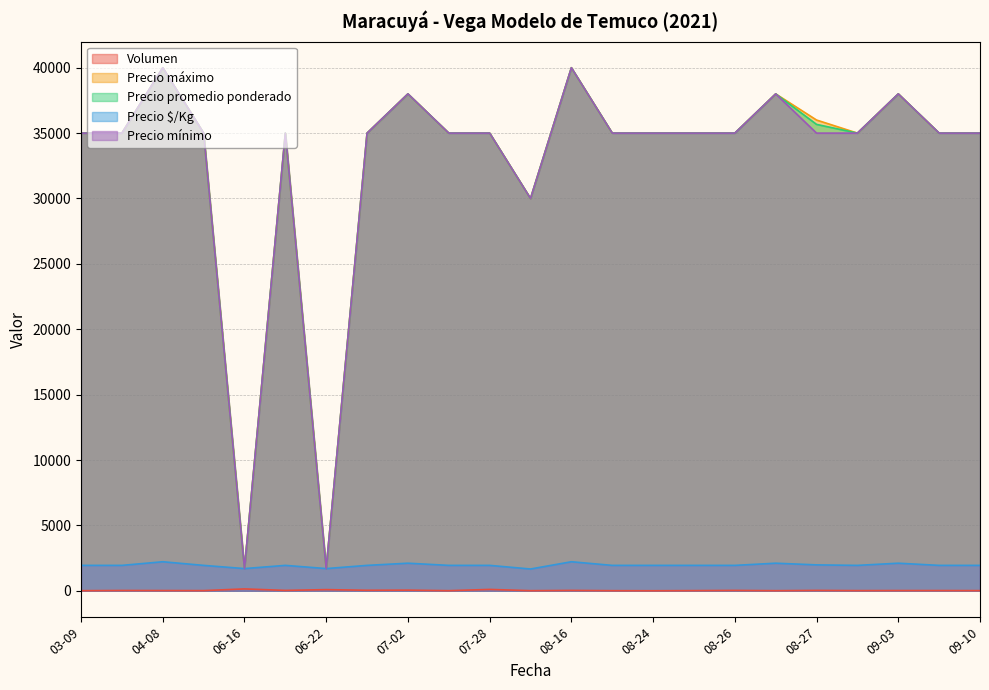

Which category has the lowest value in the Precio $/Kg series?

2021-08-10